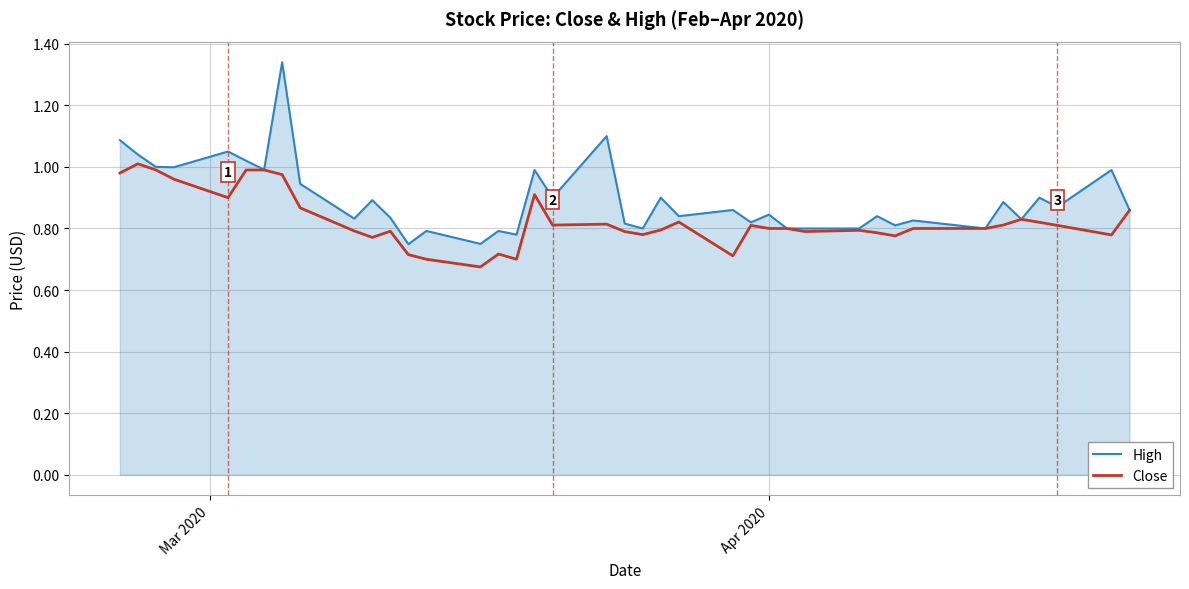

Which series has the widest spread of values?

High